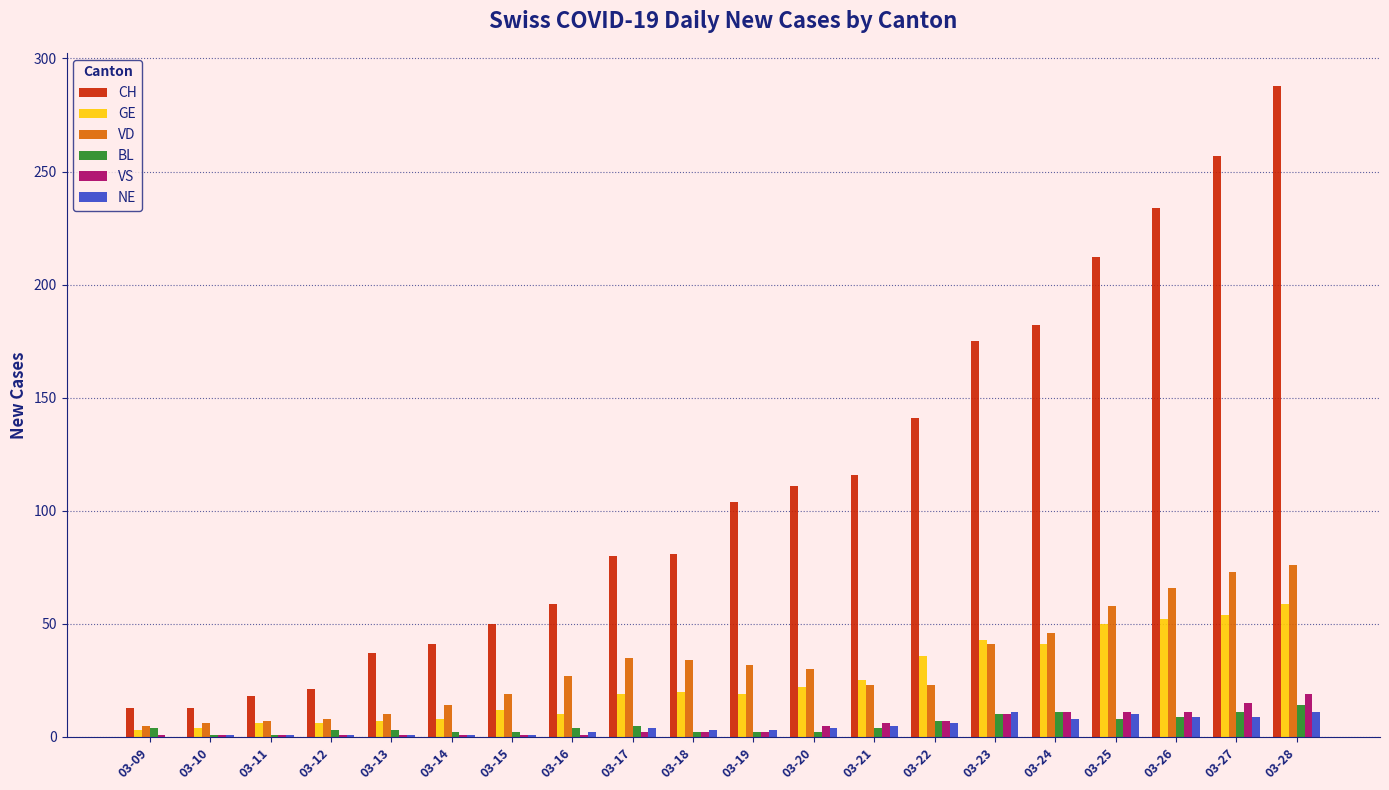

At which category is the sum across all series the highest?

03-28